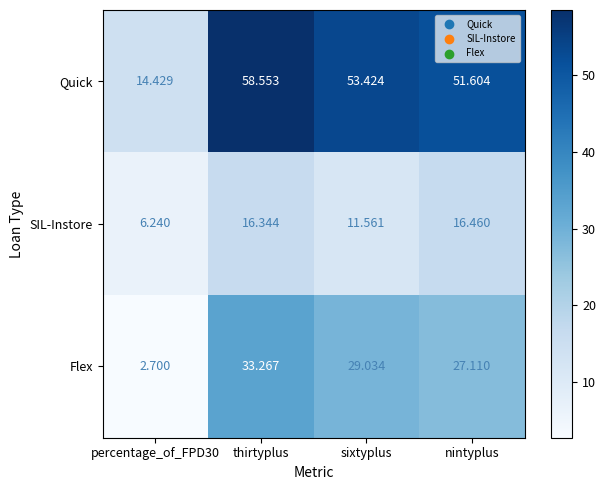

List the series in order of their peak value, highest first.

Quick, Flex, SIL-Instore